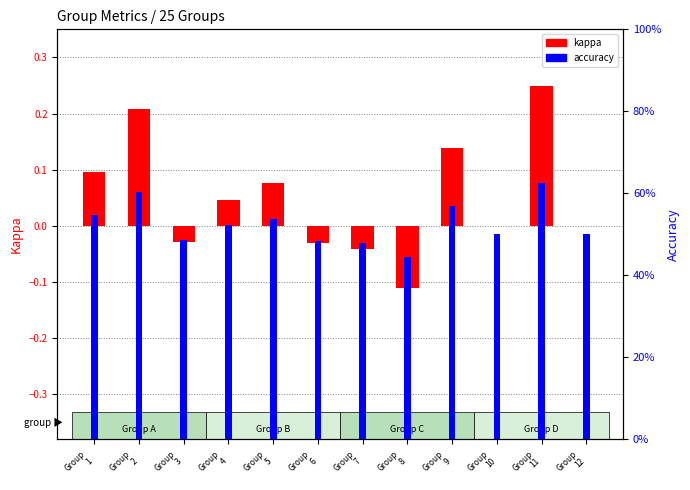

What is the value of the kappa bar at the 2nd from the left?

0.2